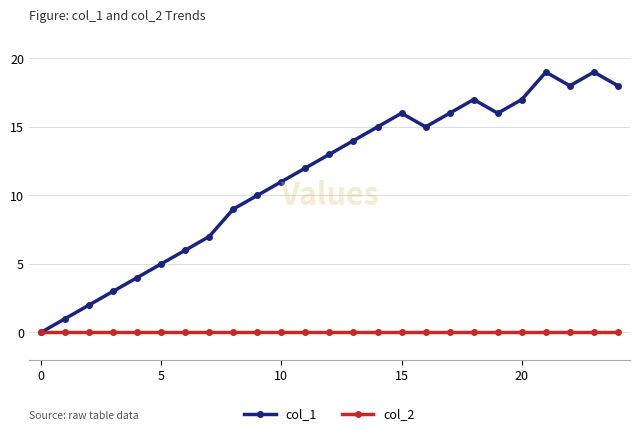

Which series has the largest range (max minus min)?

col_1